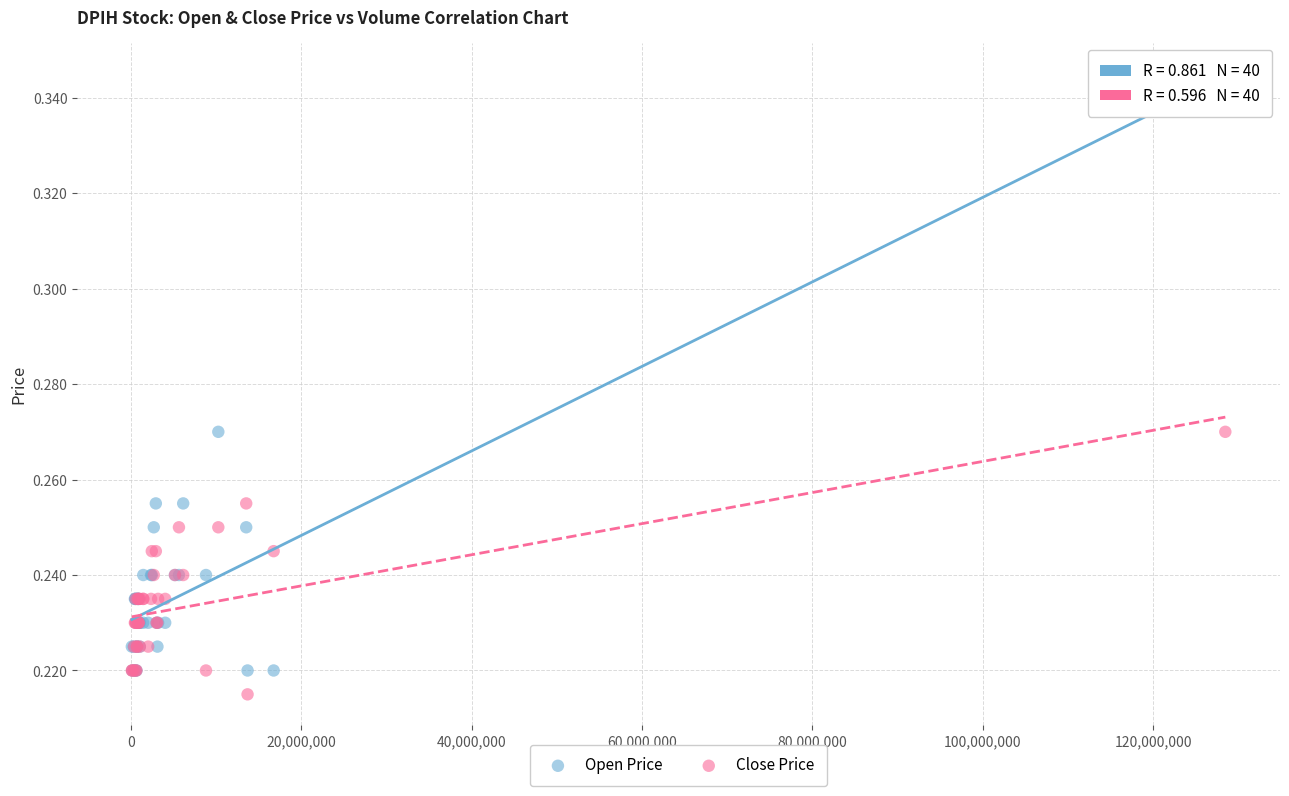

What are all the series names shown in the legend?

Open Price, Close Price